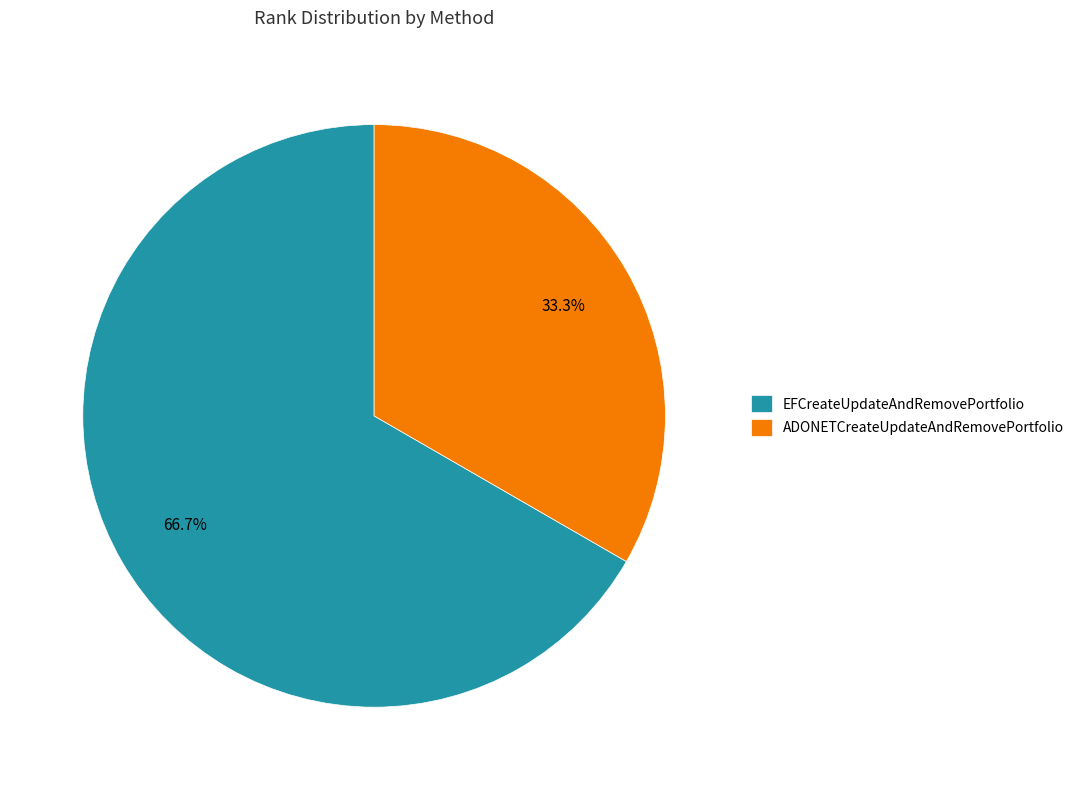

What percentage is the EFCreateUpdateAndRemovePortfolio slice, to the nearest percent?

67%